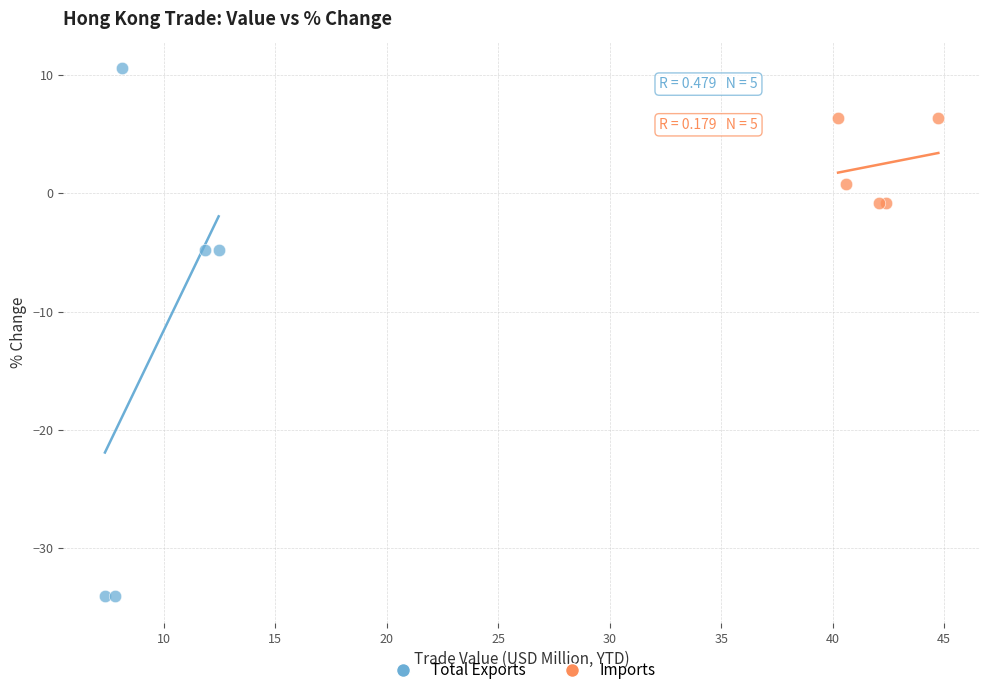

Which series reaches the maximum Y coordinate?

Total Exports